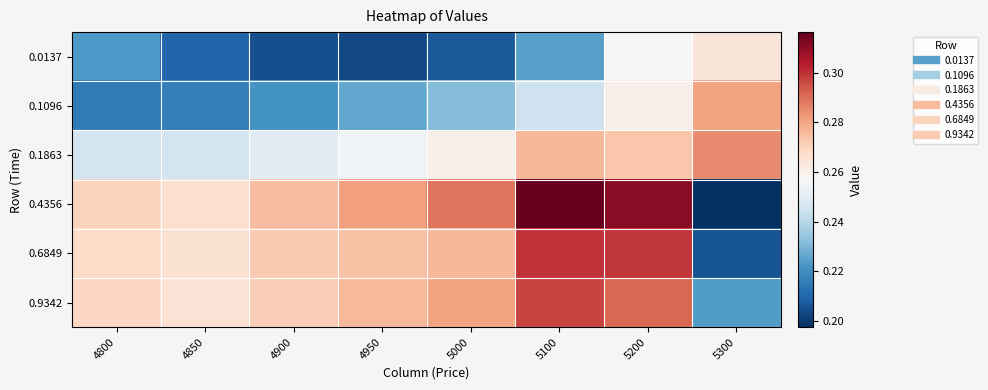

Reading left to right, what are all the values shown in this chart?

0.0137: 4800=0.2	4850=0.2	4900=0.2	4950=0.2	5000=0.2	5100=0.2	5200=0.3	5300=0.3
0.1096: 4800=0.2	4850=0.2	4900=0.2	4950=0.2	5000=0.2	5100=0.2	5200=0.3	5300=0.3
0.1863: 4800=0.2	4850=0.2	4900=0.3	4950=0.3	5000=0.3	5100=0.3	5200=0.3	5300=0.3
0.4356: 4800=0.3	4850=0.3	4900=0.3	4950=0.3	5000=0.3	5100=0.3	5200=0.3	5300=0.2
0.6849: 4800=0.3	4850=0.3	4900=0.3	4950=0.3	5000=0.3	5100=0.3	5200=0.3	5300=0.2
0.9342: 4800=0.3	4850=0.3	4900=0.3	4950=0.3	5000=0.3	5100=0.3	5200=0.3	5300=0.2